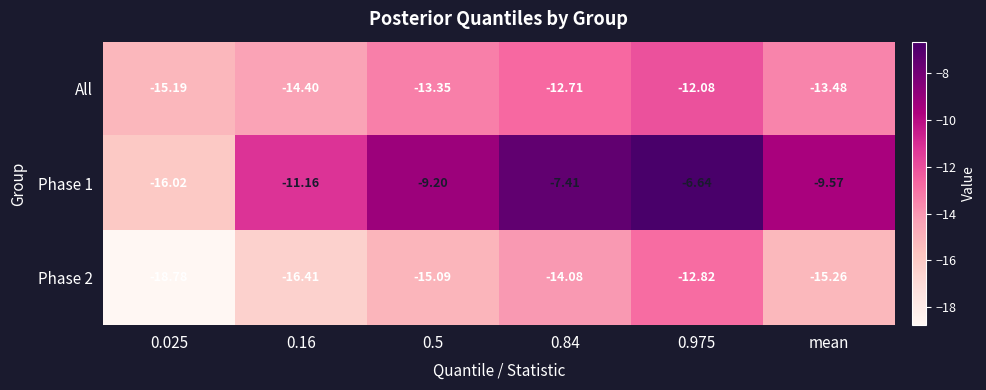

Rank the series by their maximum value, from highest to lowest.

Phase 1, All, Phase 2